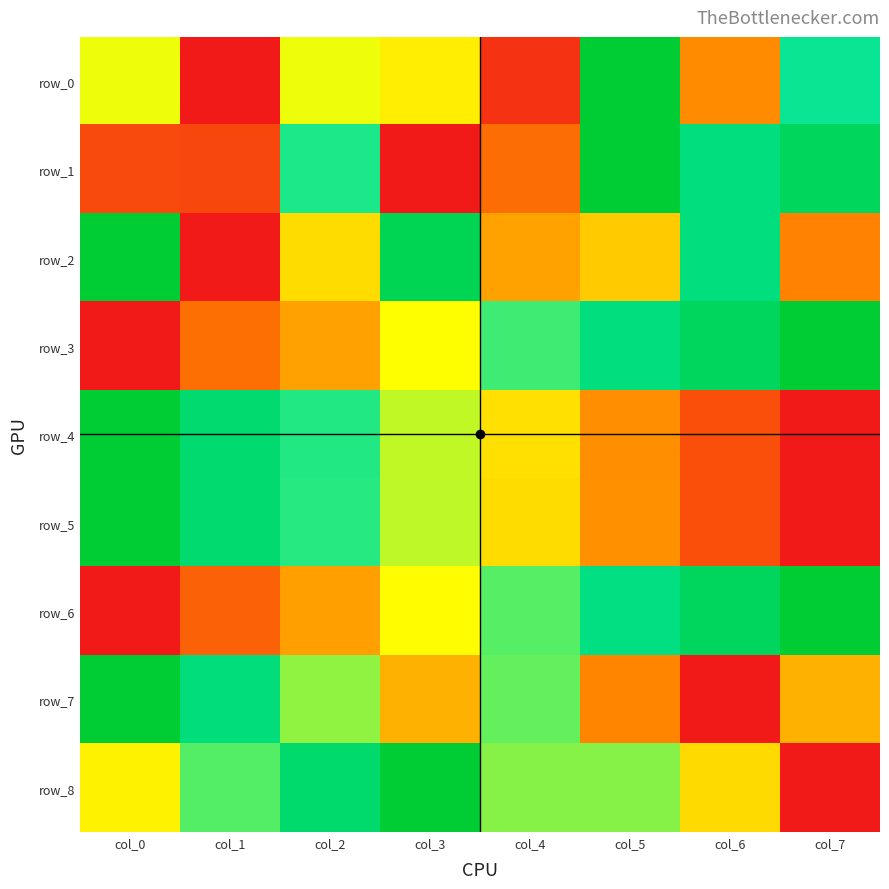

List the labels in order of row_6 value, largest first.

col_7, col_6, col_5, col_4, col_3, col_2, col_1, col_0